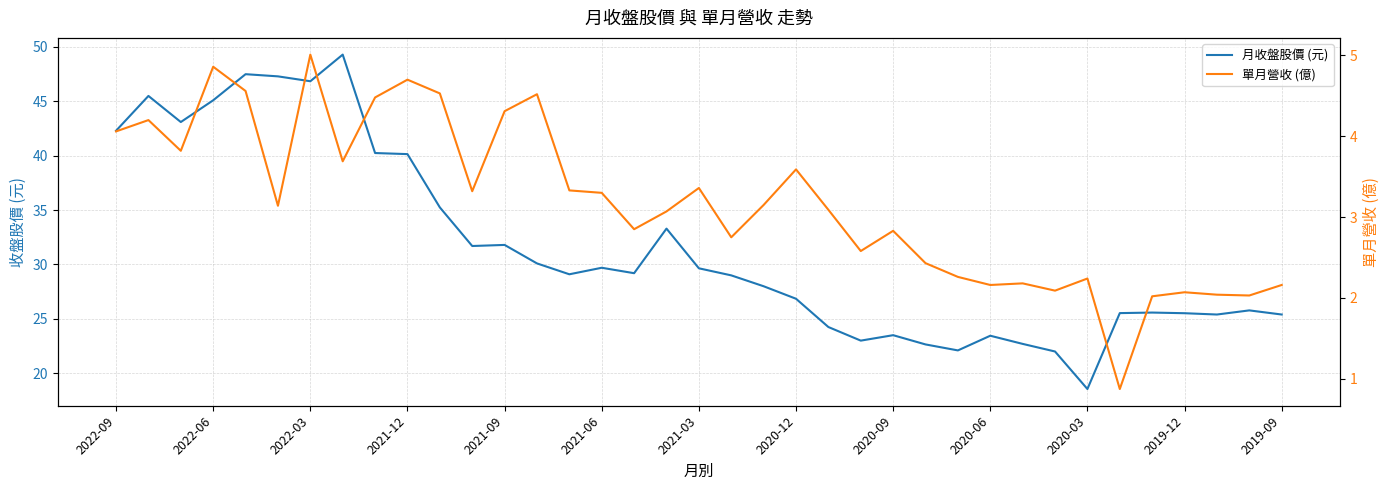

What is the lowest value of the 單月營收 (億) series?

0.9